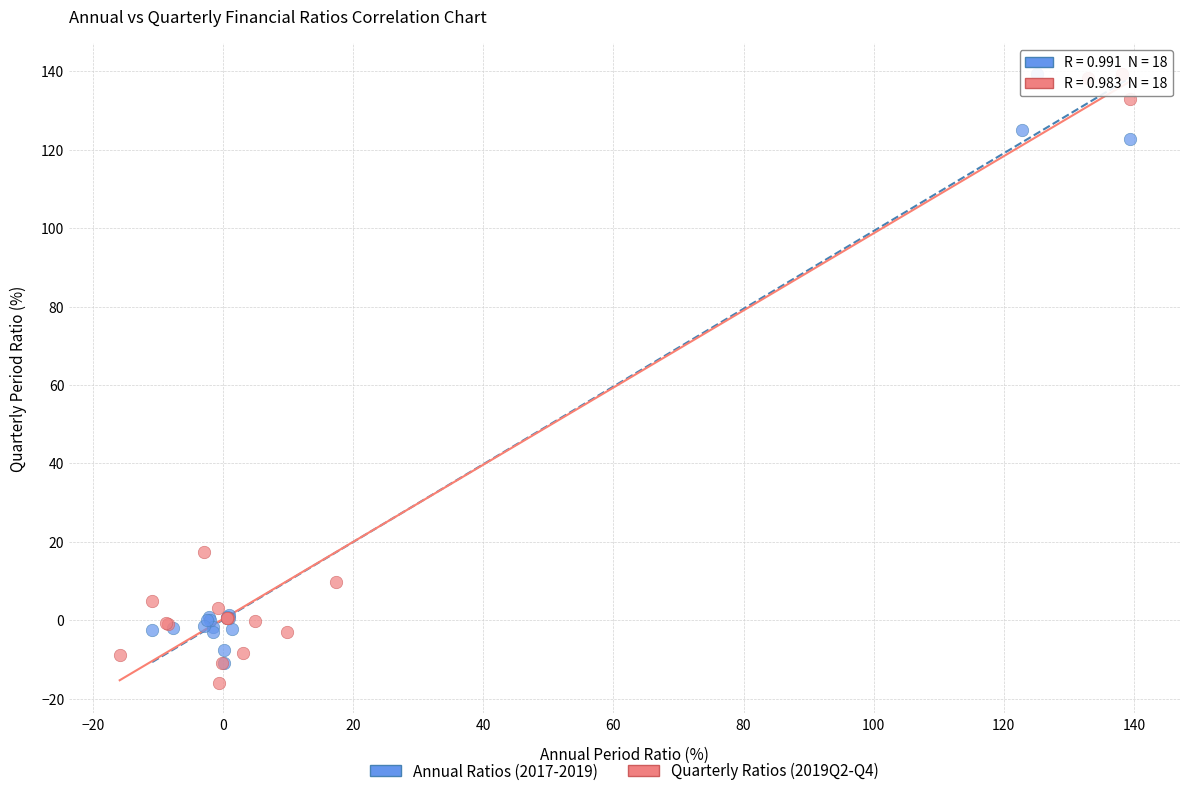

What are all the series names shown in the legend?

Annual Ratios (2017-2019), Quarterly Ratios (2019Q2-Q4)